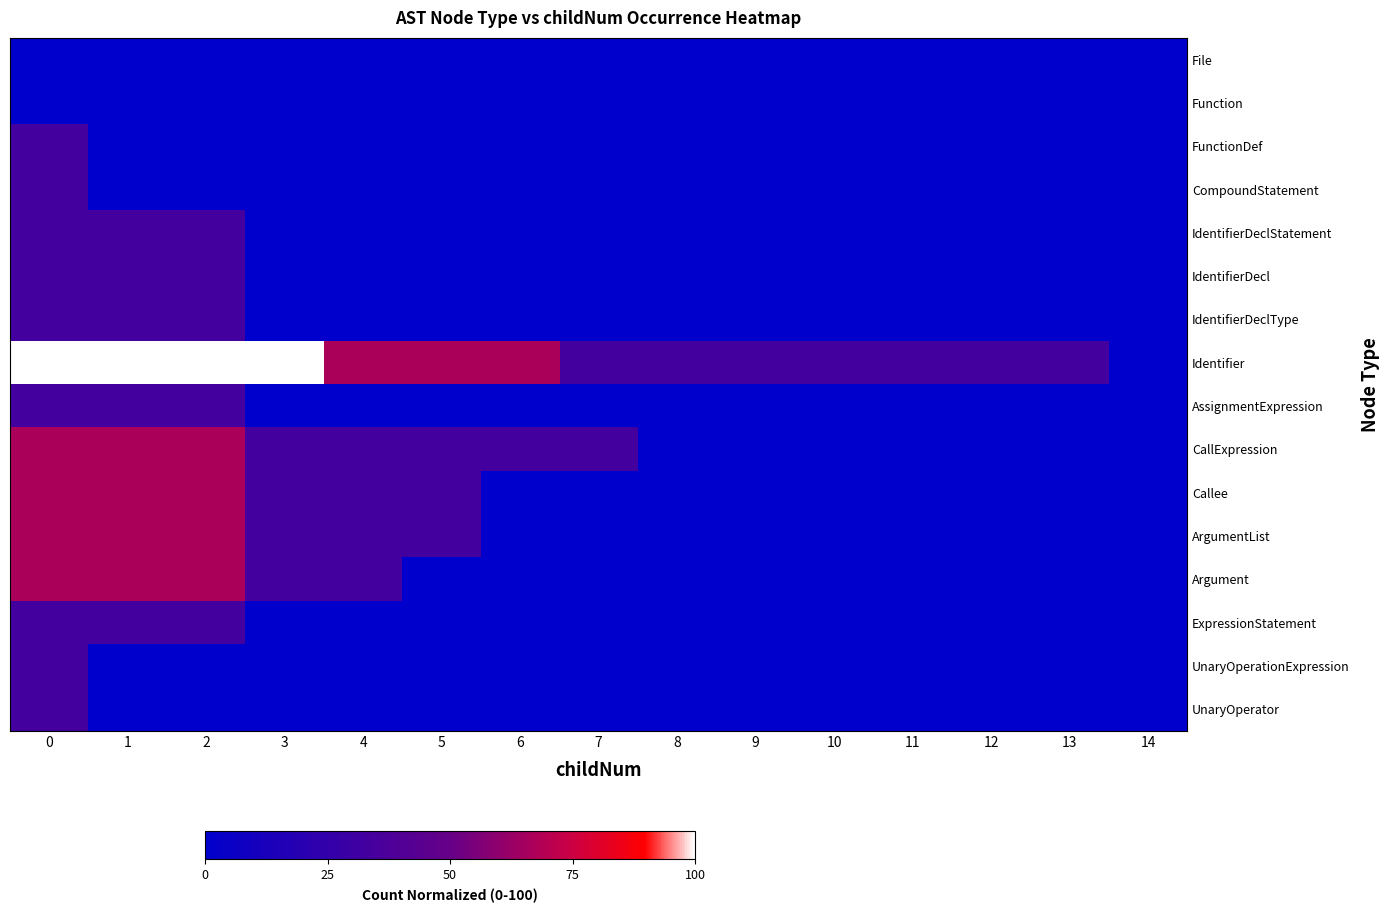

Which series has the largest range (max minus min)?

Identifier